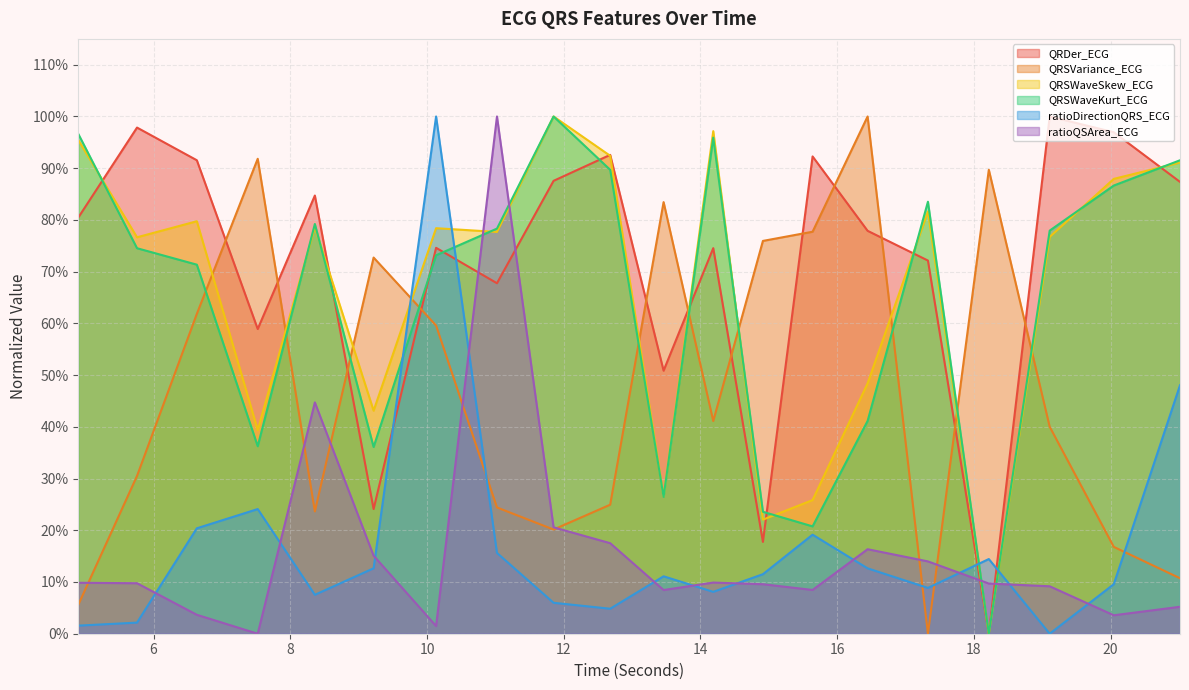

Reading right to left, what are all the values shown in this chart?

QRDer_ECG: 21.015625=0.9	20.046875=1.0	19.109375=1.0	18.21875=0.0	17.328125=0.7	16.4453125=0.8	15.640625=0.9	14.9140625=0.2	14.1875=0.7	13.4609375=0.5	12.6796875=0.9	11.8515625=0.9	11.0234375=0.7	10.1328125=0.7	9.21875=0.2	8.359375=0.8	7.5234375=0.6	6.6328125=0.9	5.7578125=1.0	4.8984375=0.8
QRSVariance_ECG: 21.015625=0.1	20.046875=0.2	19.109375=0.4	18.21875=0.9	17.328125=0.0	16.4453125=1.0	15.640625=0.8	14.9140625=0.8	14.1875=0.4	13.4609375=0.8	12.6796875=0.2	11.8515625=0.2	11.0234375=0.2	10.1328125=0.6	9.21875=0.7	8.359375=0.2	7.5234375=0.9	6.6328125=0.6	5.7578125=0.3	4.8984375=0.1
QRSWaveSkew_ECG: 21.015625=0.9	20.046875=0.9	19.109375=0.8	18.21875=0.0	17.328125=0.8	16.4453125=0.5	15.640625=0.3	14.9140625=0.2	14.1875=1.0	13.4609375=0.3	12.6796875=0.9	11.8515625=1.0	11.0234375=0.8	10.1328125=0.8	9.21875=0.4	8.359375=0.8	7.5234375=0.4	6.6328125=0.8	5.7578125=0.8	4.8984375=1.0
QRSWaveKurt_ECG: 21.015625=0.9	20.046875=0.9	19.109375=0.8	18.21875=0.0	17.328125=0.8	16.4453125=0.4	15.640625=0.2	14.9140625=0.2	14.1875=1.0	13.4609375=0.3	12.6796875=0.9	11.8515625=1.0	11.0234375=0.8	10.1328125=0.7	9.21875=0.4	8.359375=0.8	7.5234375=0.4	6.6328125=0.7	5.7578125=0.7	4.8984375=1.0
ratioDirectionQRS_ECG: 21.015625=0.5	20.046875=0.1	19.109375=0.0	18.21875=0.1	17.328125=0.1	16.4453125=0.1	15.640625=0.2	14.9140625=0.1	14.1875=0.1	13.4609375=0.1	12.6796875=0.0	11.8515625=0.1	11.0234375=0.2	10.1328125=1.0	9.21875=0.1	8.359375=0.1	7.5234375=0.2	6.6328125=0.2	5.7578125=0.0	4.8984375=0.0
ratioQSArea_ECG: 21.015625=0.1	20.046875=0.0	19.109375=0.1	18.21875=0.1	17.328125=0.1	16.4453125=0.2	15.640625=0.1	14.9140625=0.1	14.1875=0.1	13.4609375=0.1	12.6796875=0.2	11.8515625=0.2	11.0234375=1.0	10.1328125=0.0	9.21875=0.2	8.359375=0.4	7.5234375=0.0	6.6328125=0.0	5.7578125=0.1	4.8984375=0.1